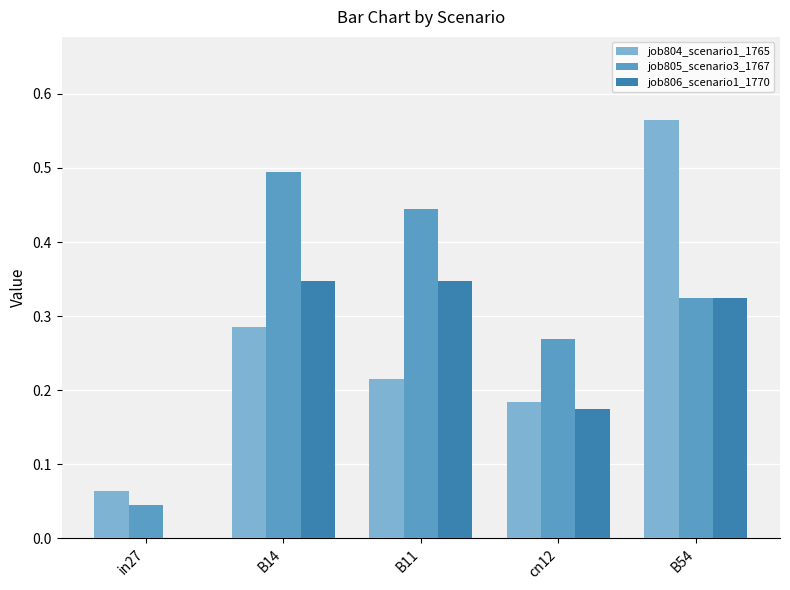

What is the sum of all job804_scenario1_1765 values?

1.3